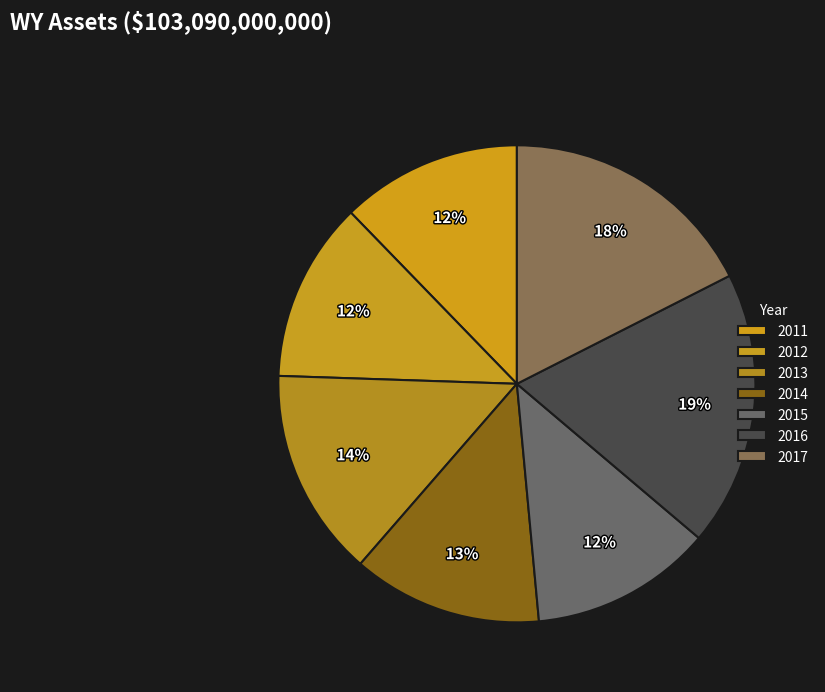

Which category has the biggest portion of the pie?

2016